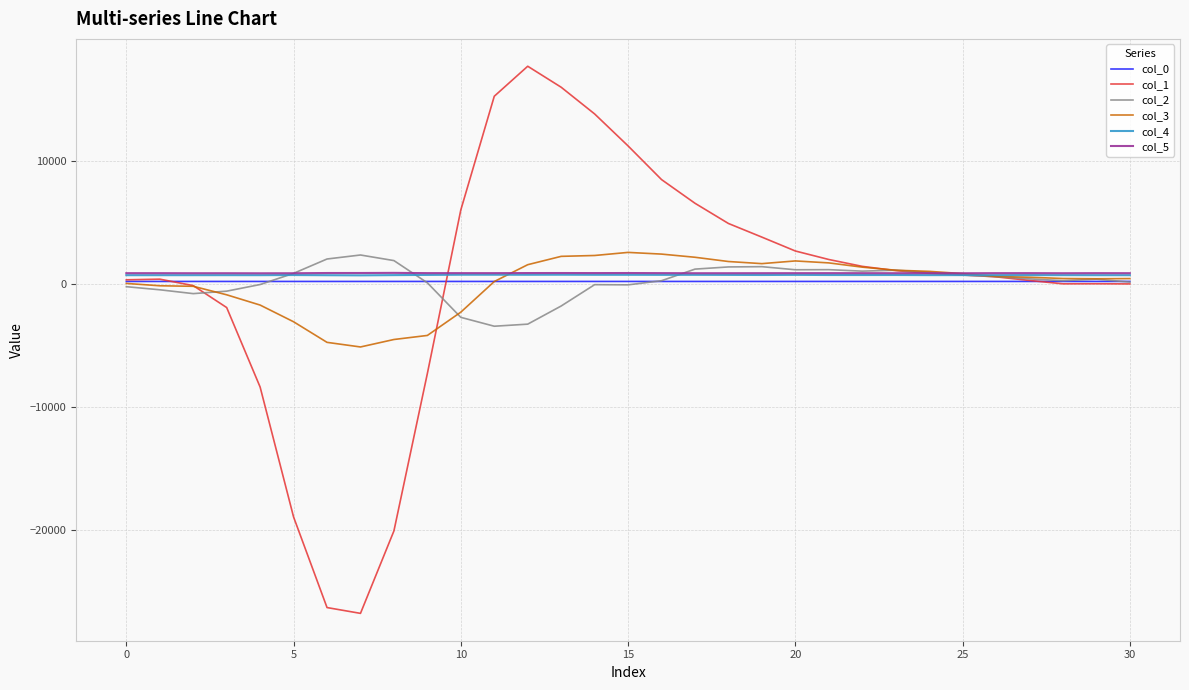

Which series has the widest spread of values?

col_1